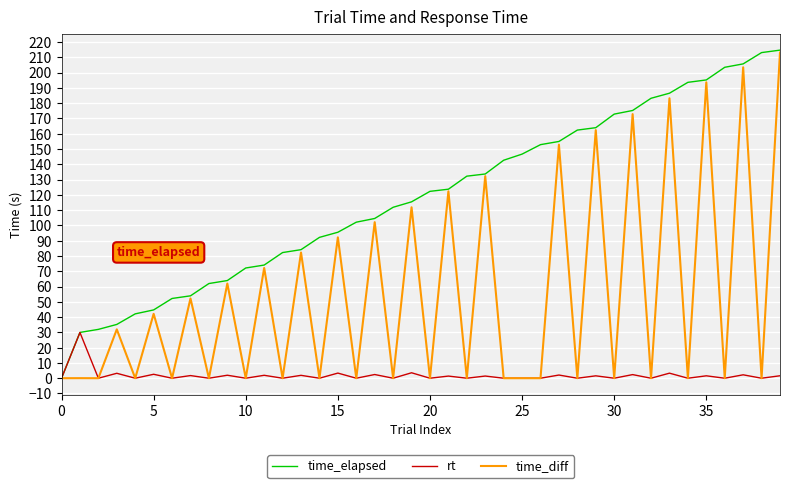

List the series in order of their overall mean, highest first.

time_elapsed, time_diff, rt